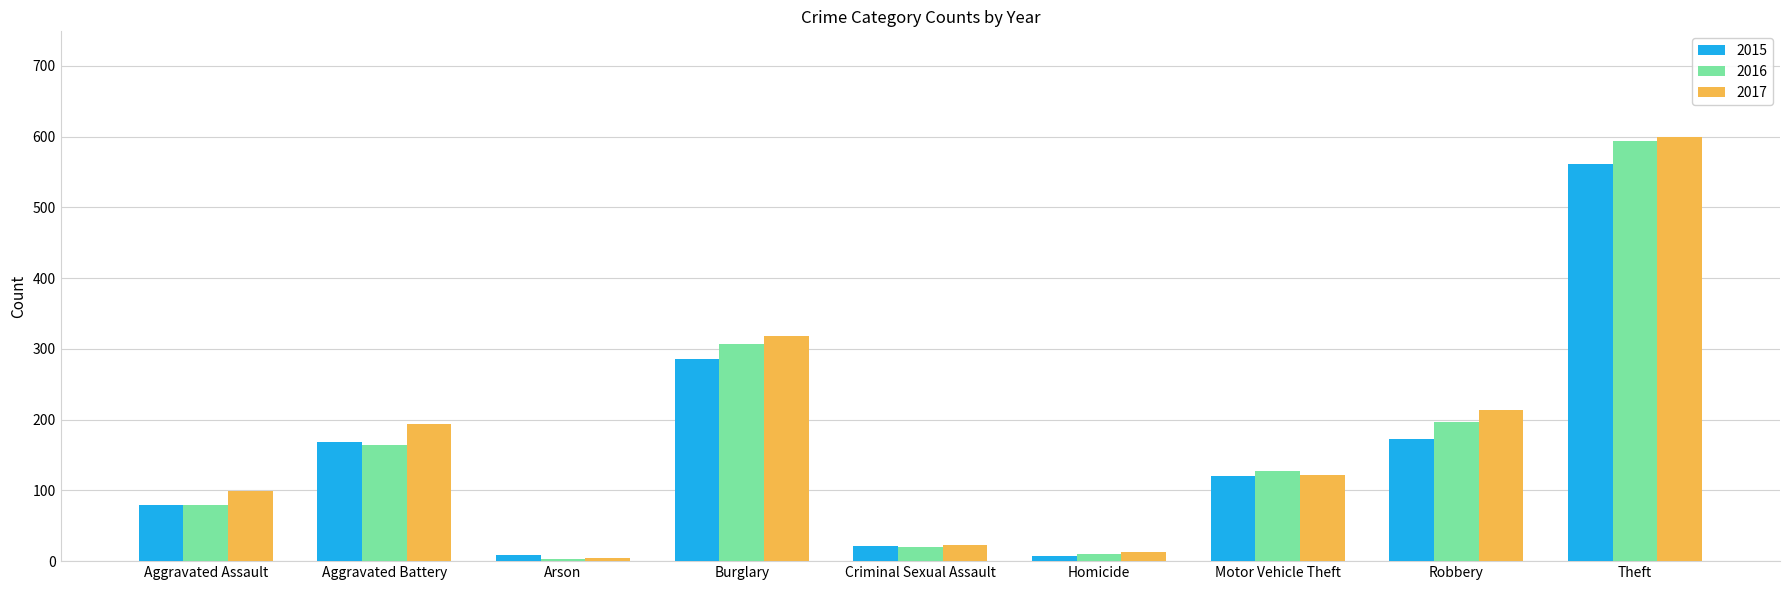

What is the sum of the 2016 values at Arson and Burglary?

310